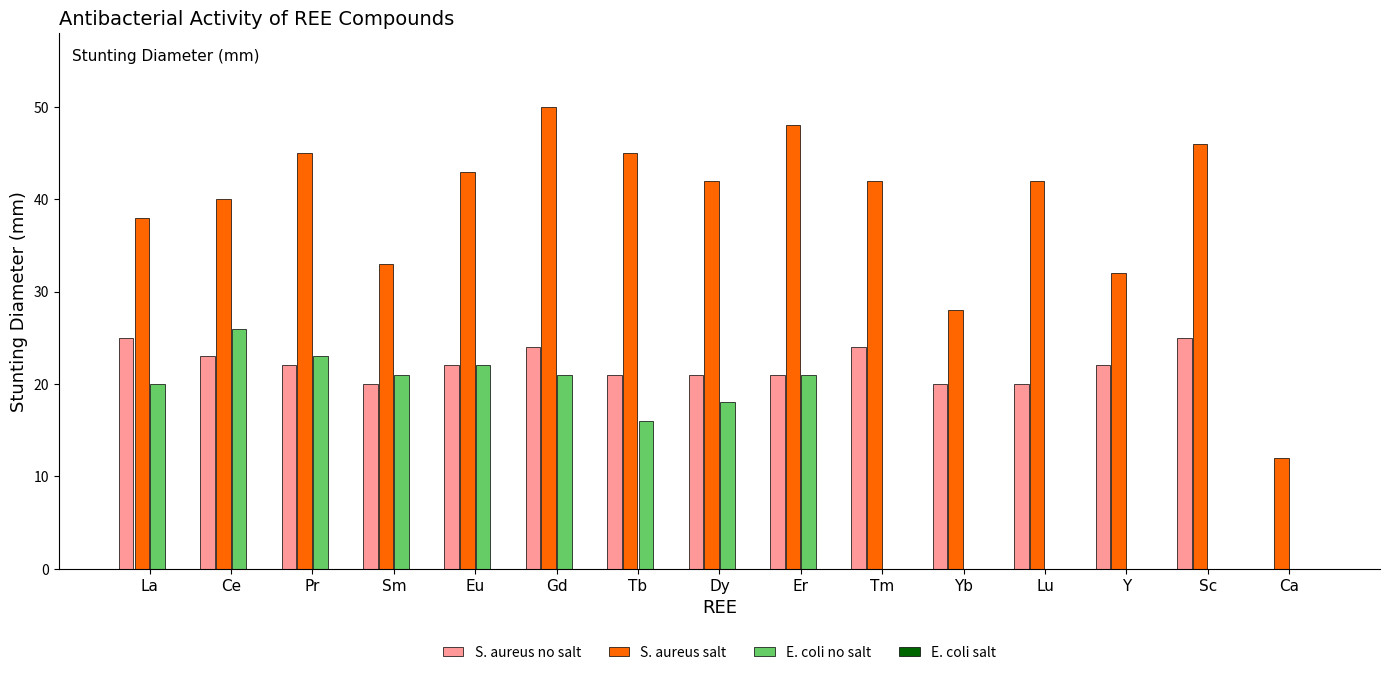

Is it true that E. coli no salt equals -12 at Yb?

False